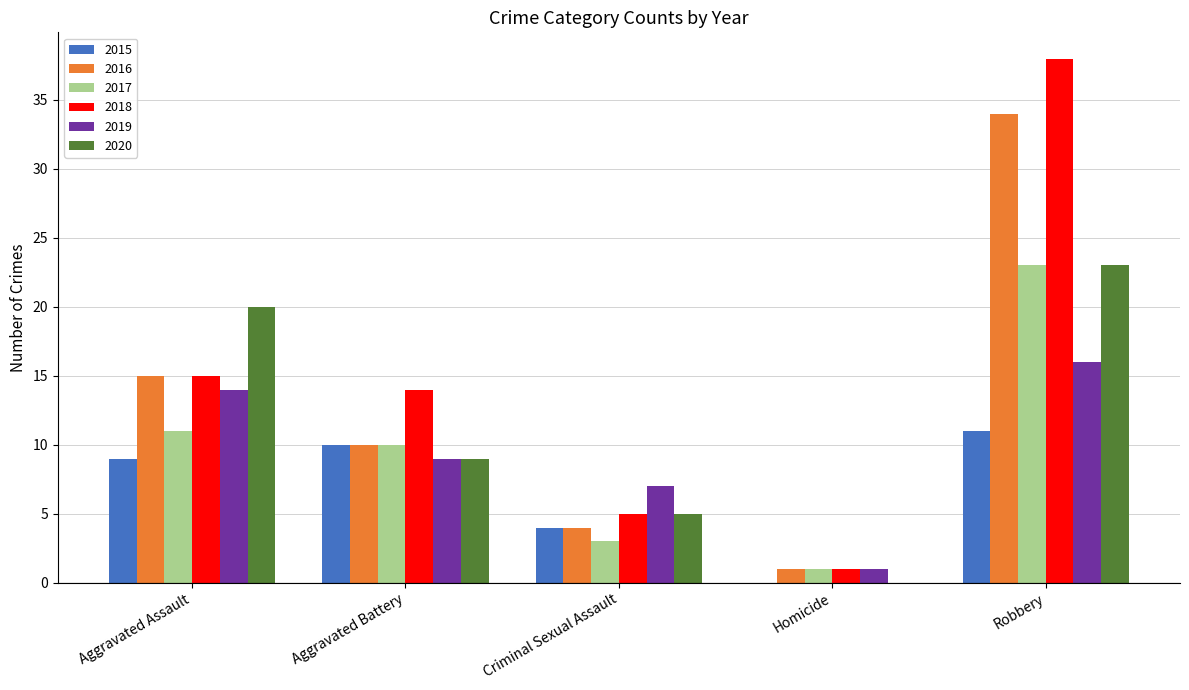

How many groups of bars are there?

5